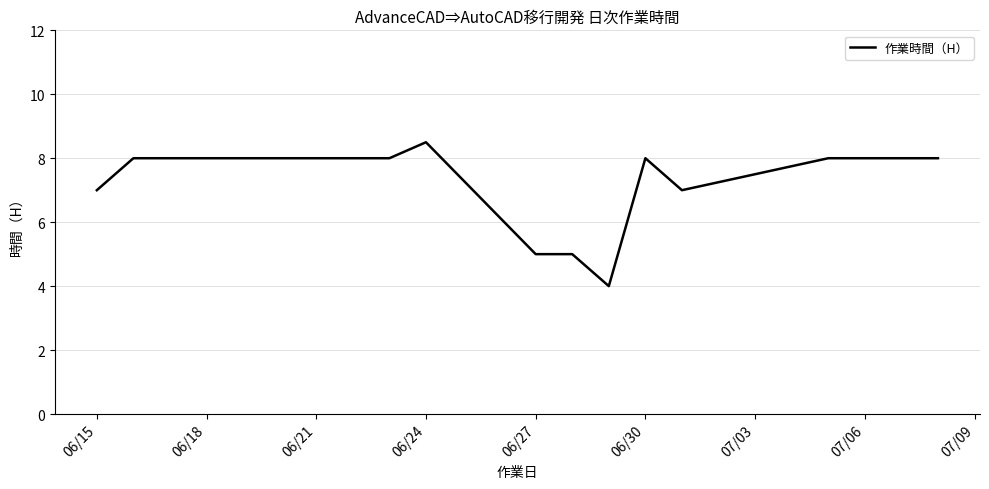

What is the difference between the maximum and minimum values?

4.5